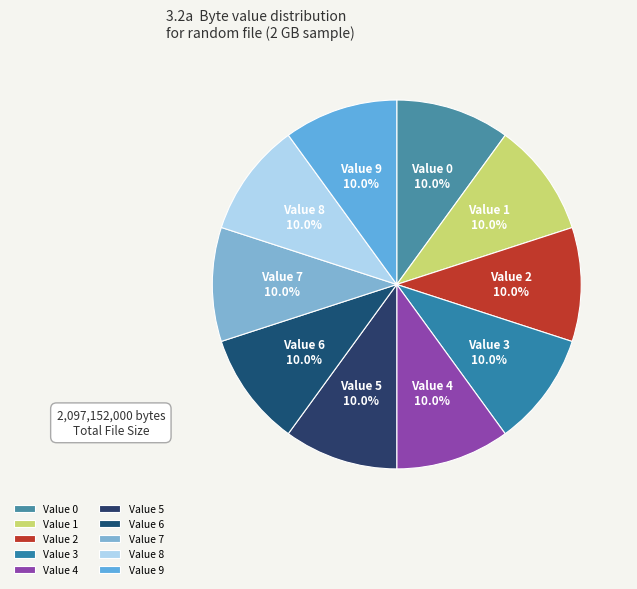

How many segments does this pie chart have?

10